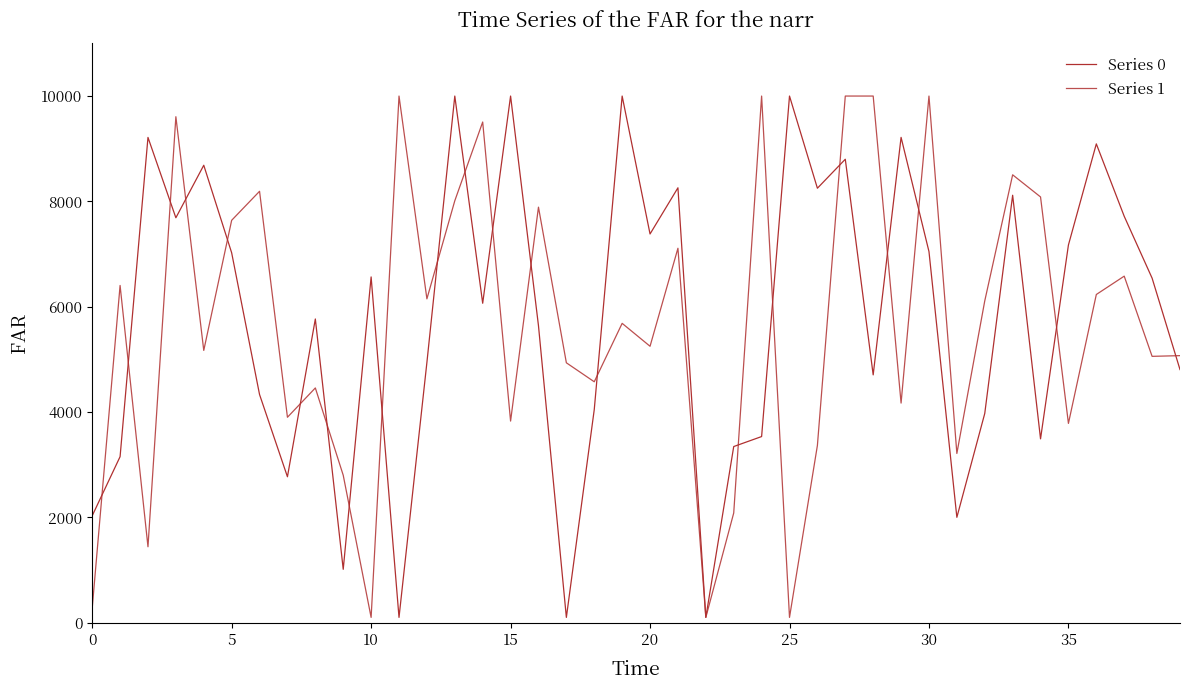

Does the chart display data point markers on the line(s)?

No